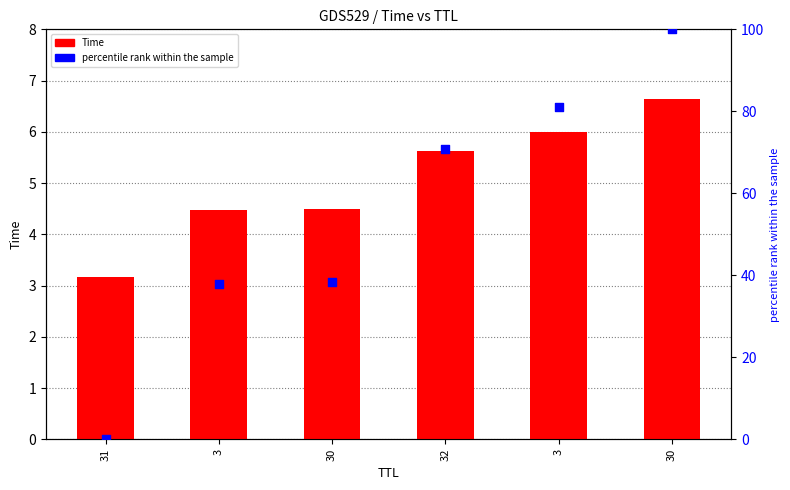

What are all the series names shown in the legend?

Time, percentile rank within the sample